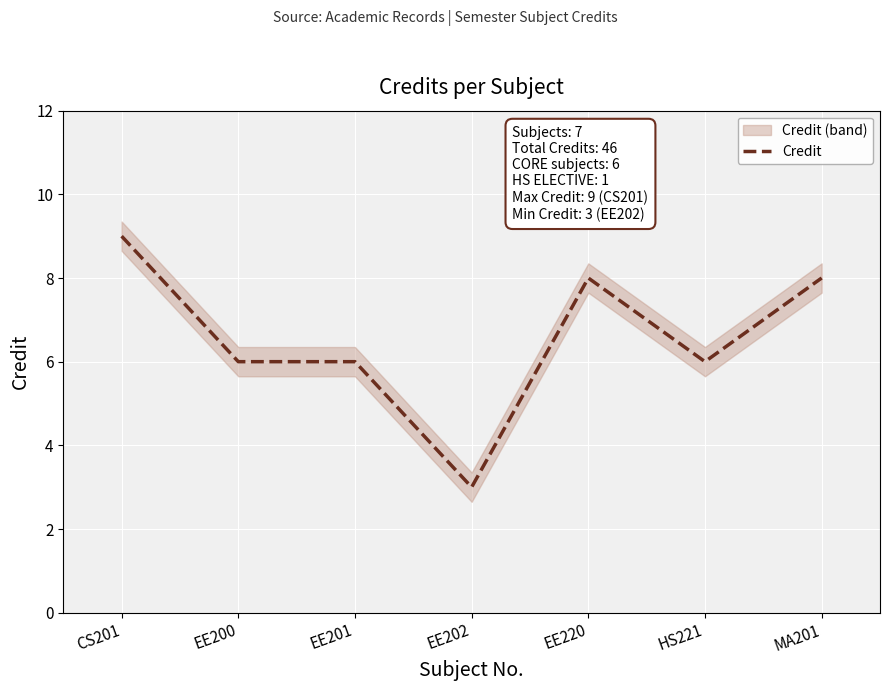

True or false: Credit has a value of 6 at EE201.

True